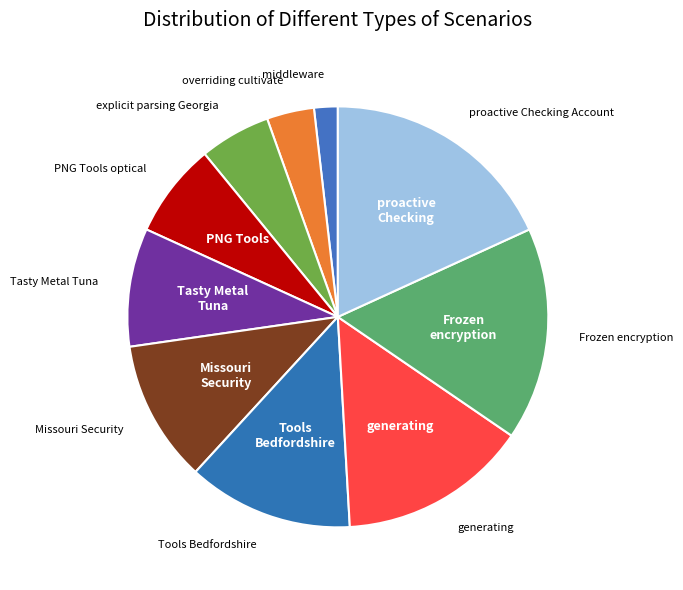

How many segments does this pie chart have?

10